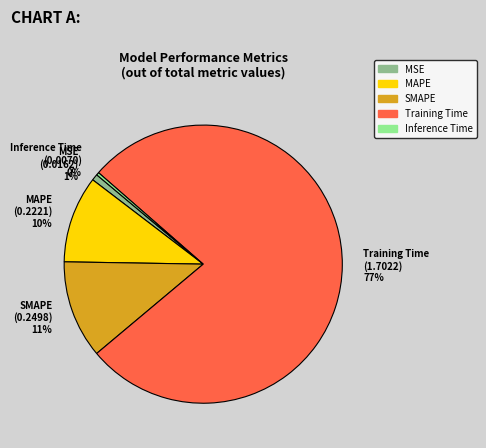

Is Training Time the majority of the pie?

Yes